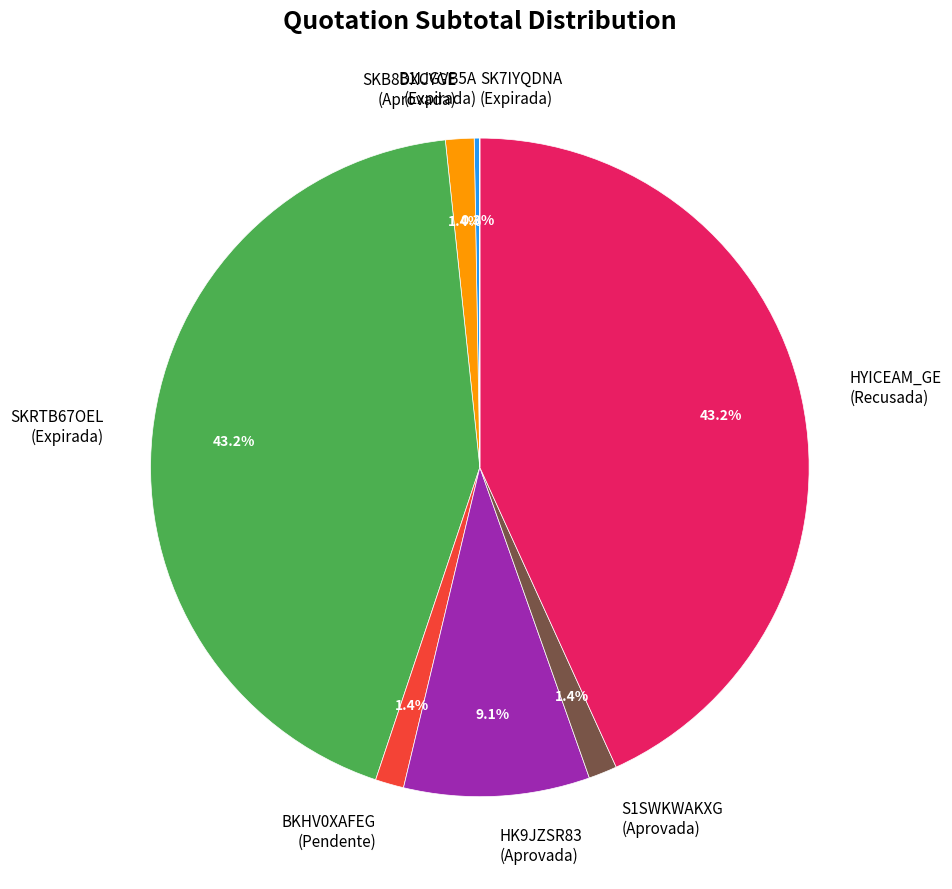

Is there a majority slice in this chart?

No